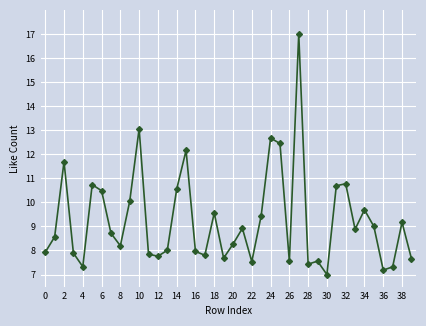

What is the minimum value shown in the chart?

7.0